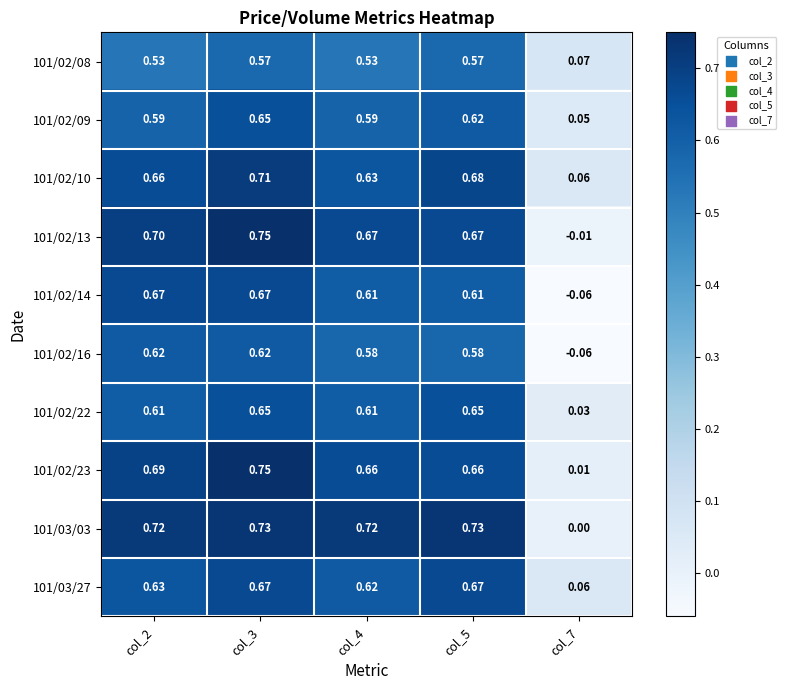

List the series in order of their peak value, lowest first.

101/02/08, 101/02/16, 101/02/09, 101/02/22, 101/02/14, 101/03/27, 101/02/10, 101/03/03, 101/02/13, 101/02/23